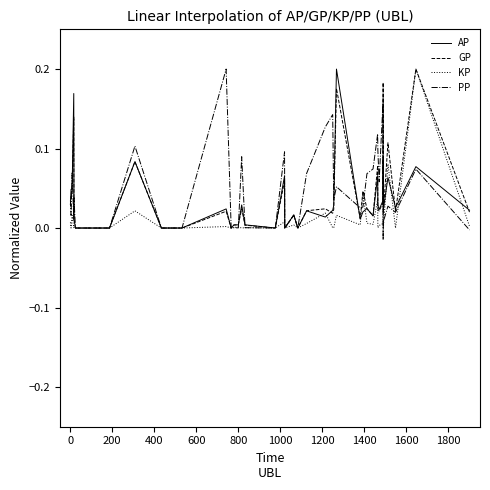

List the series in order of their overall mean, highest first.

PP, GP, AP, KP